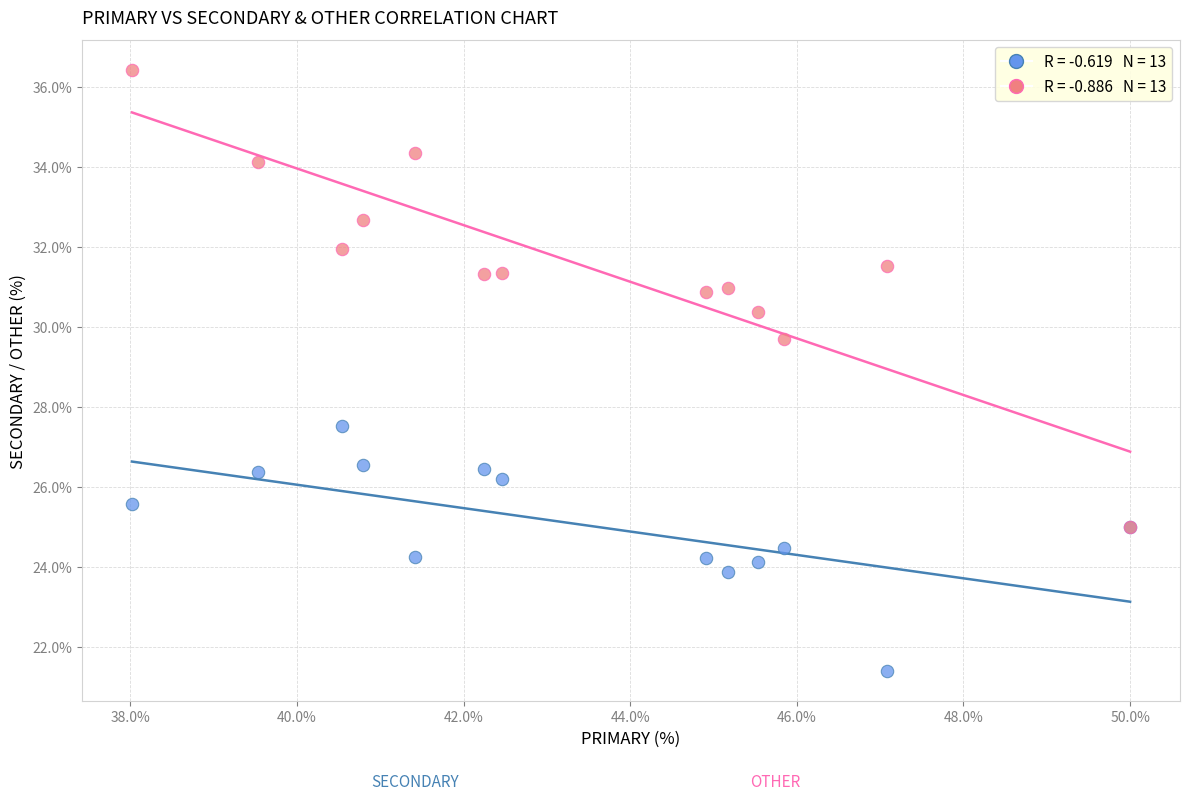

Across all series, what Y value is closest to 28?

27.5